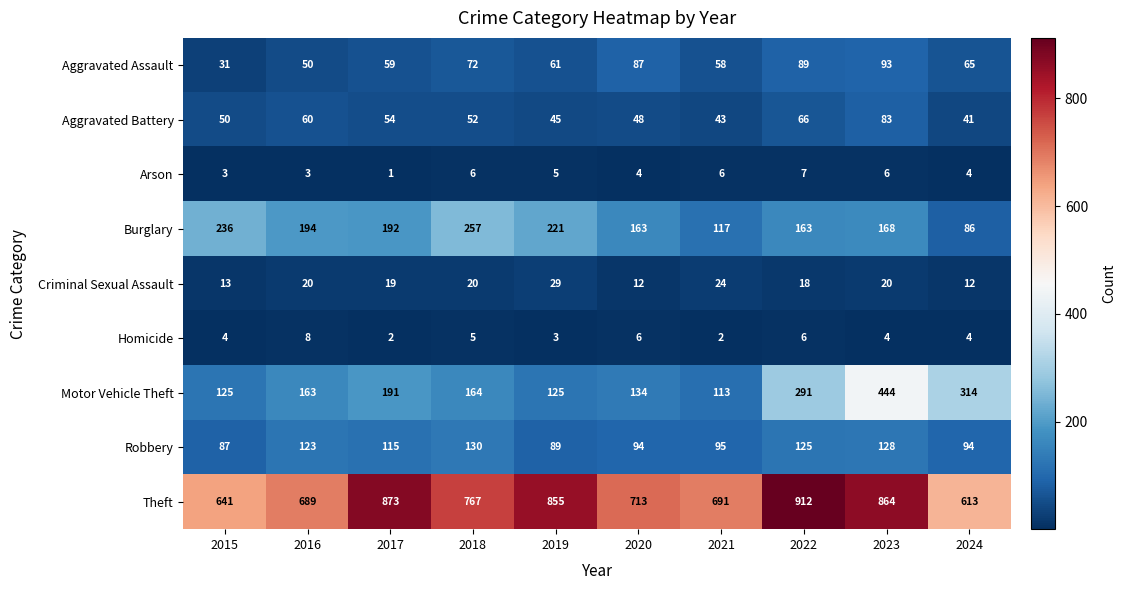

What is the maximum value shown in the chart?

912